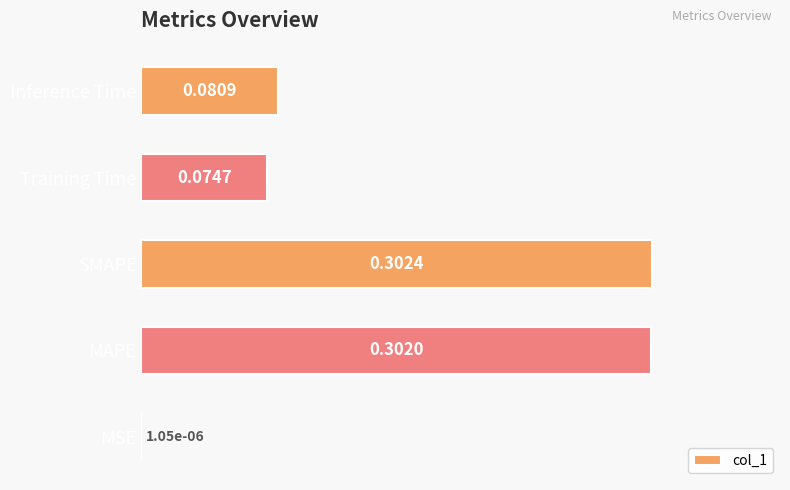

Which has a higher value, MSE or Training Time?

Training Time